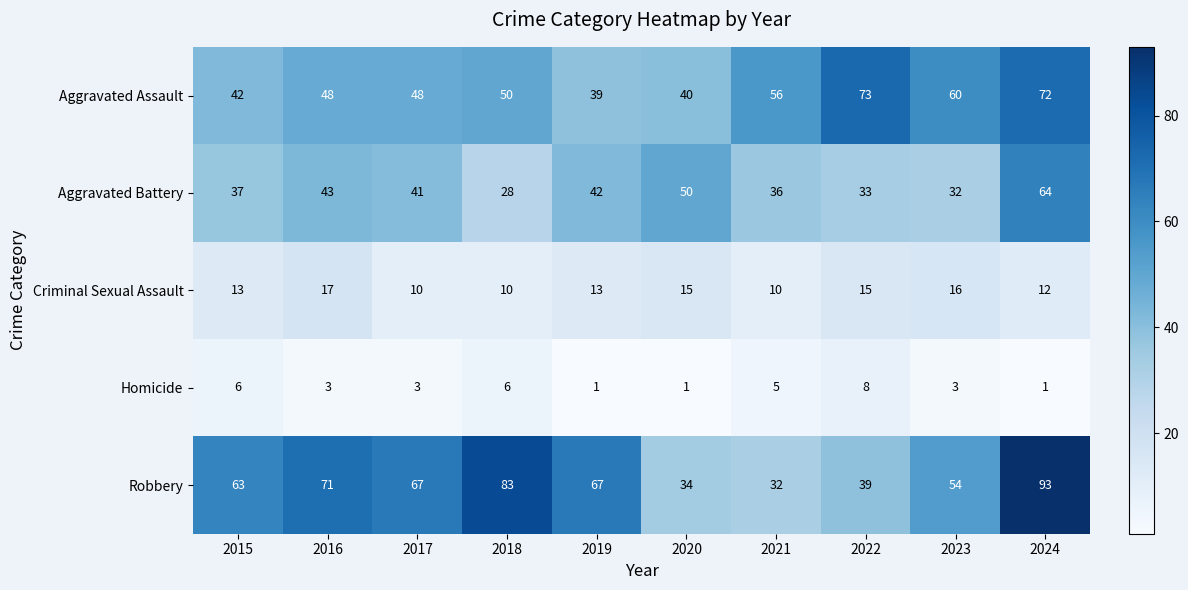

Which series changed the most between 2017 and 2022?

Robbery